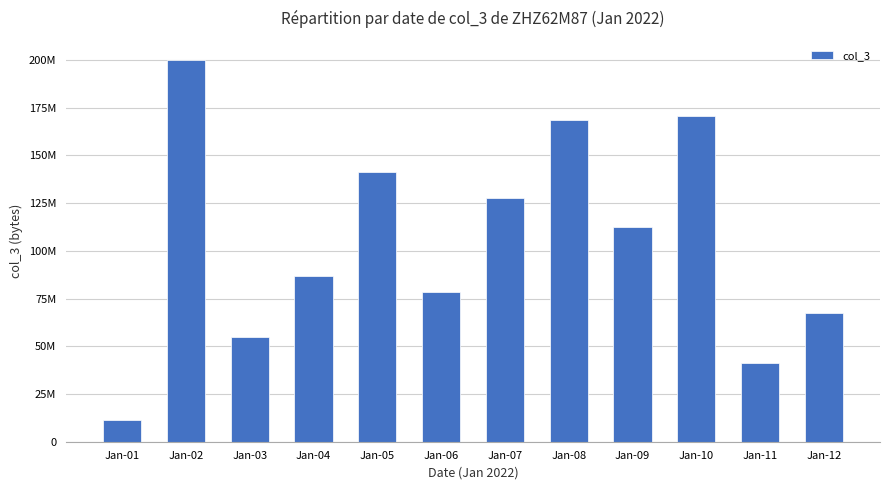

Does the chart contain any negative values?

No